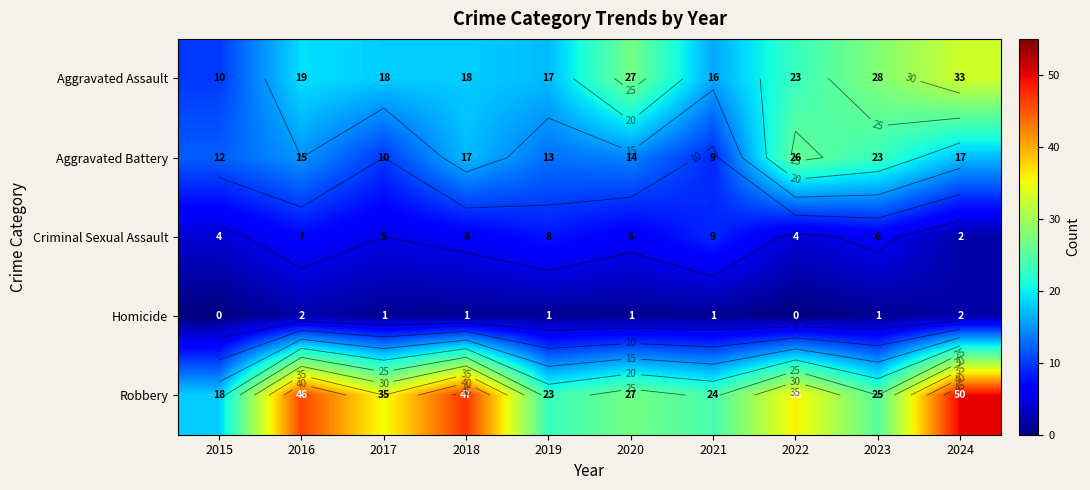

True or false: Homicide has a value of 0 at 2022.

True